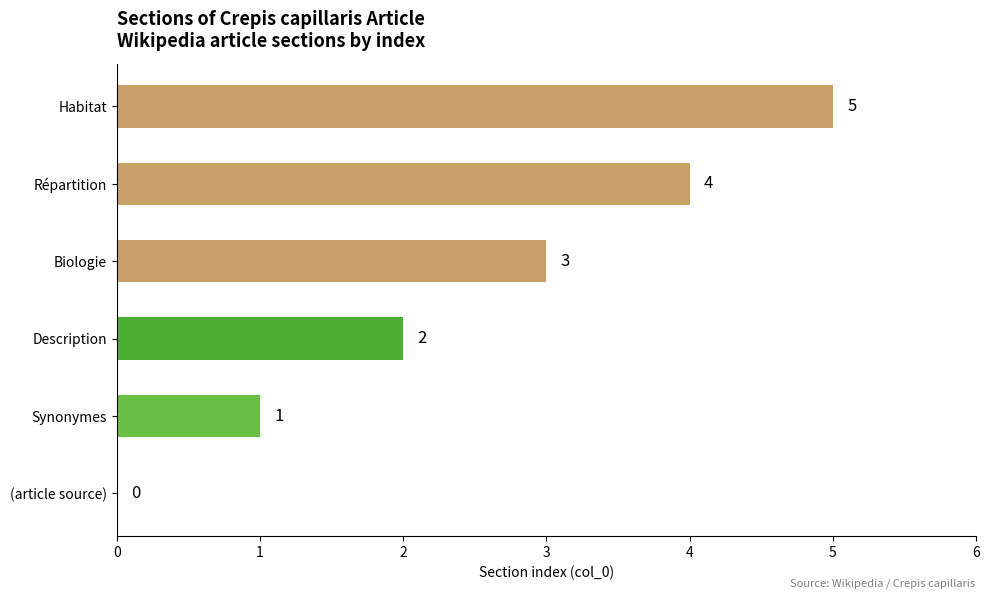

What is the change in value from Description to Biologie?

+1